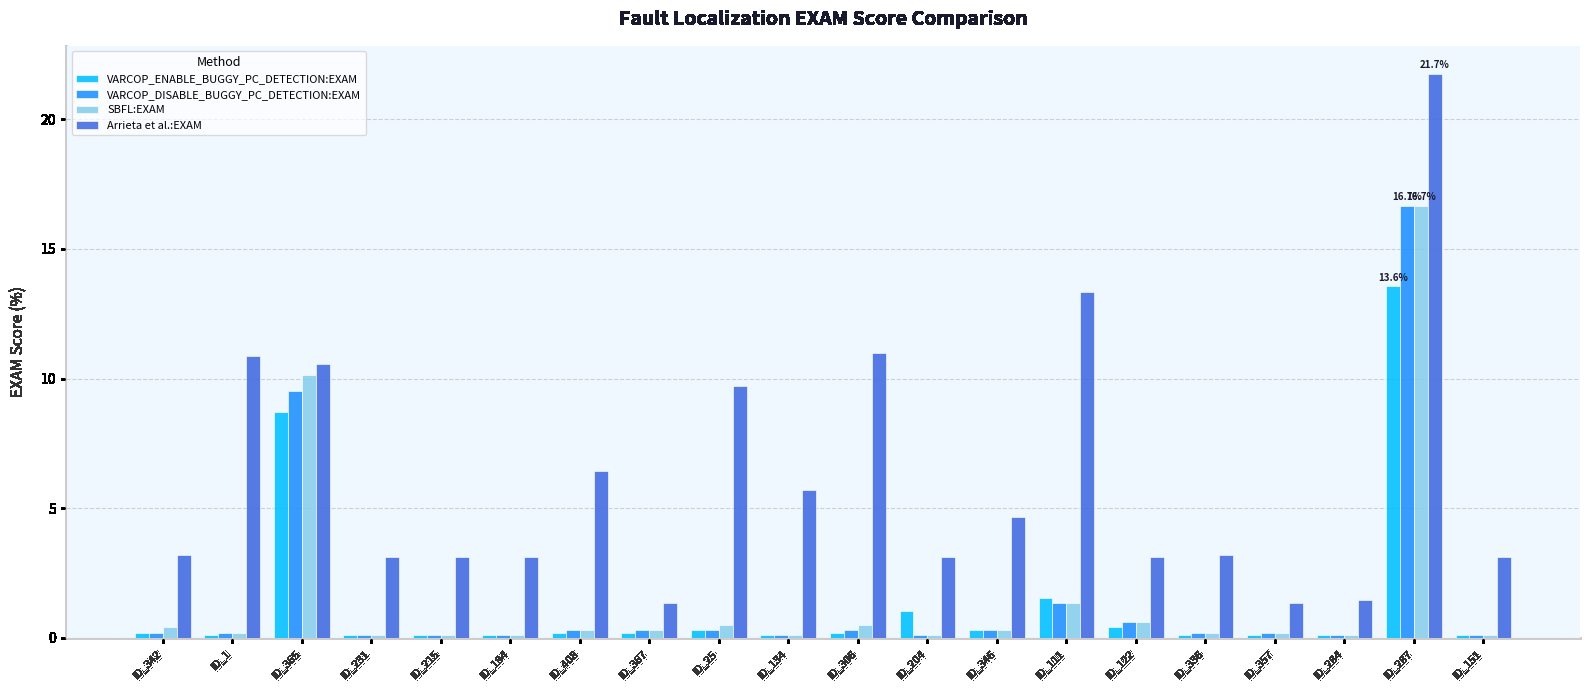

Reading left to right, list all the values displayed in this chart.

VARCOP_ENABLE_BUGGY_PC_DETECTION:EXAM: 0.2	0.1	8.7	0.1	0.1	0.1	0.2	0.2	0.3	0.1	0.2	1.0	0.3	1.6	0.4	0.1	0.1	0.1	13.6	0.1
VARCOP_DISABLE_BUGGY_PC_DETECTION:EXAM: 0.2	0.2	9.5	0.1	0.1	0.1	0.3	0.3	0.3	0.1	0.3	0.1	0.3	1.3	0.6	0.2	0.2	0.1	16.7	0.1
SBFL:EXAM: 0.4	0.2	10.1	0.1	0.1	0.1	0.3	0.3	0.5	0.1	0.5	0.1	0.3	1.3	0.6	0.2	0.2	0.1	16.7	0.1
Arrieta et al.:EXAM: 3.2	10.9	10.6	3.1	3.1	3.1	6.4	1.3	9.7	5.7	11.0	3.1	4.7	13.4	3.1	3.2	1.3	1.4	21.7	3.1